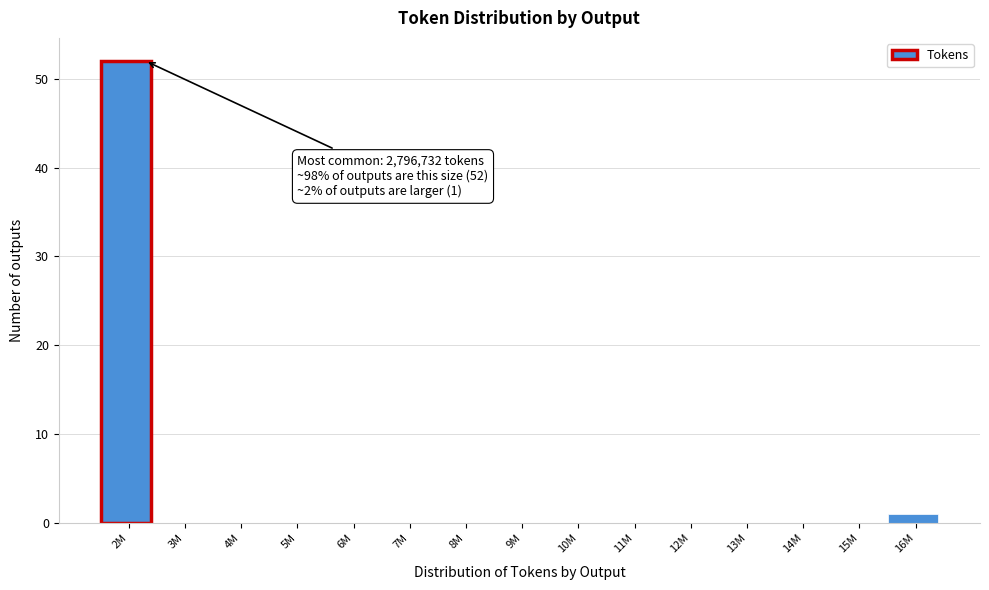

What is the sum of all values?

53